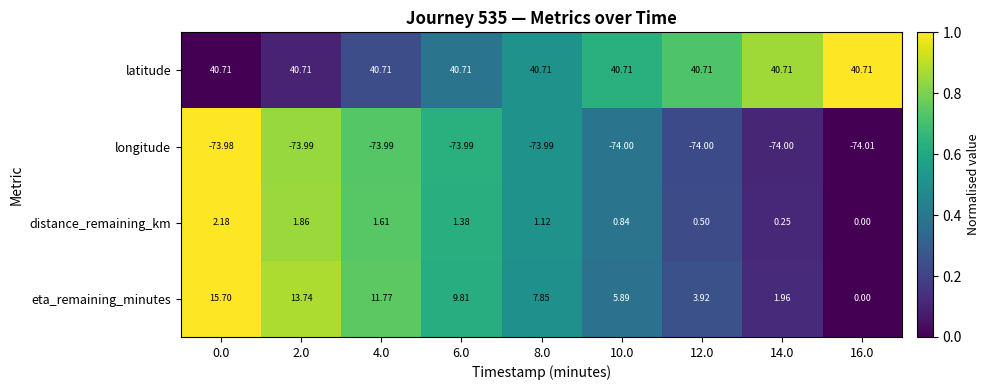

Which series has the largest total across all categories?

latitude